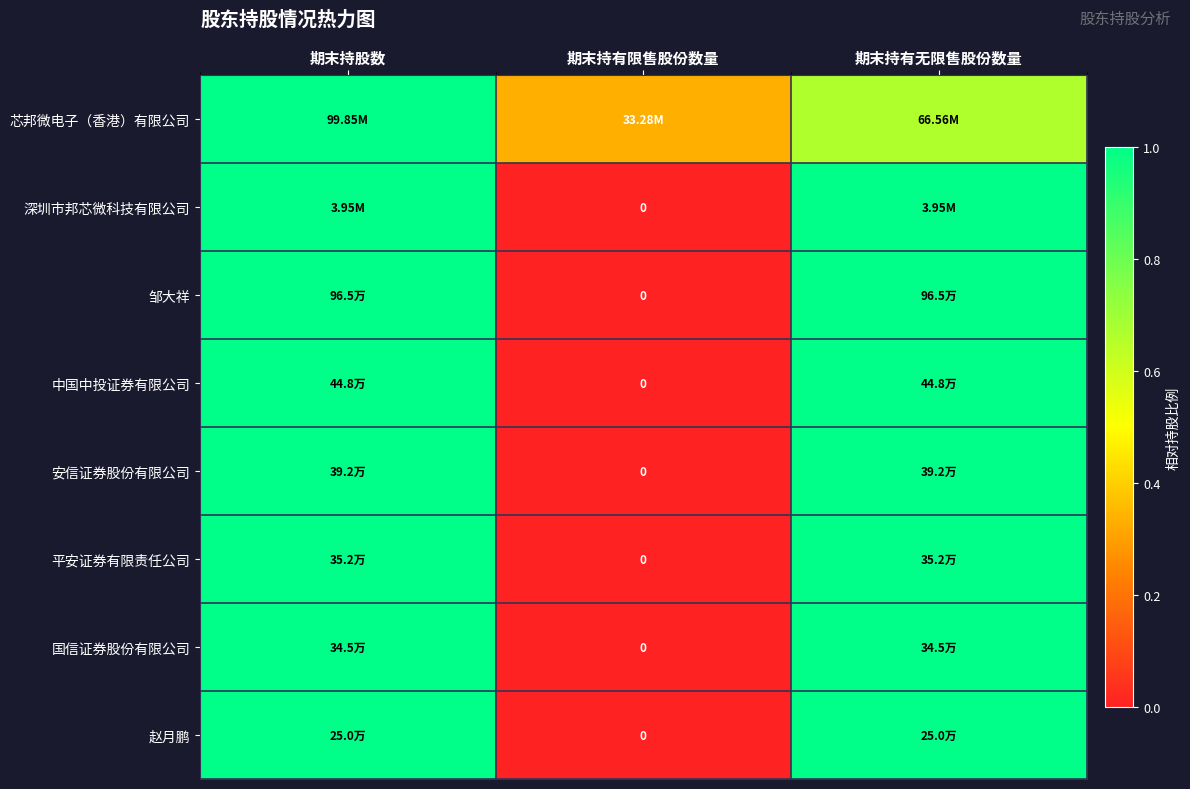

Which series has the largest total across all categories?

芯邦微电子（香港）有限公司